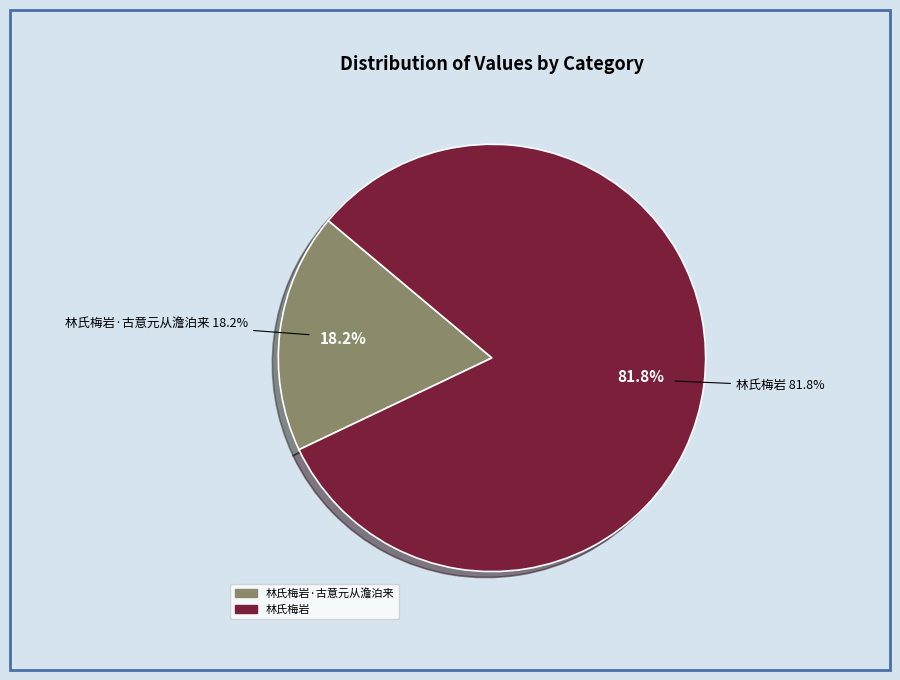

Combined, do 林氏梅岩·古意元从澹泊来 and 林氏梅岩 account for over 50%?

Yes